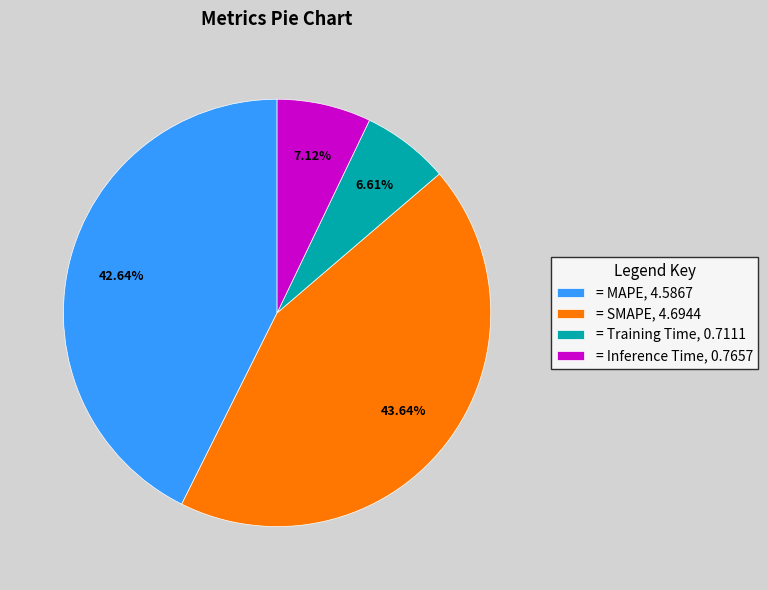

How many segments does this pie chart have?

4